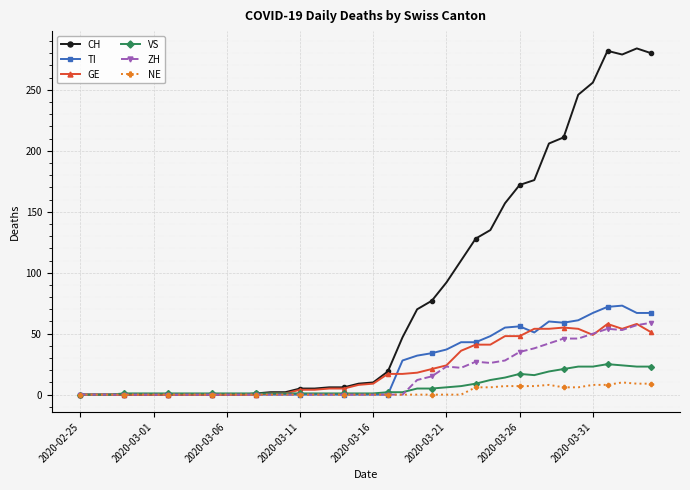

How many data points in TI are above 0?

18